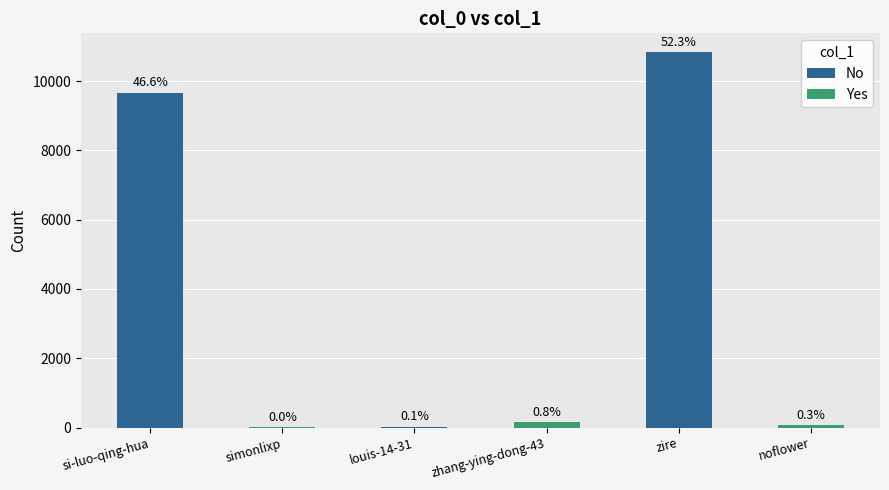

How many bars are there in total?

6